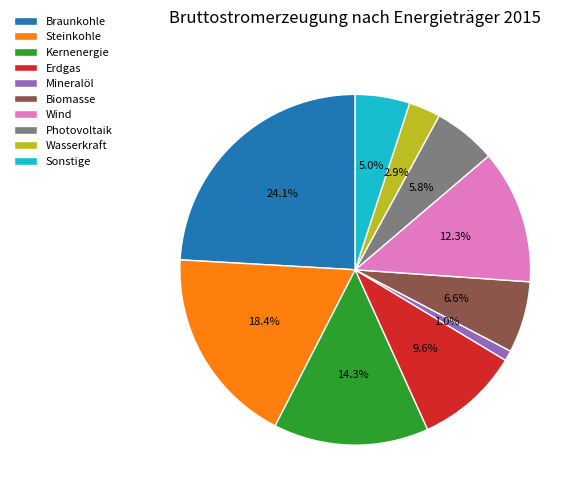

Which has a higher value, Wind or Biomasse?

Wind